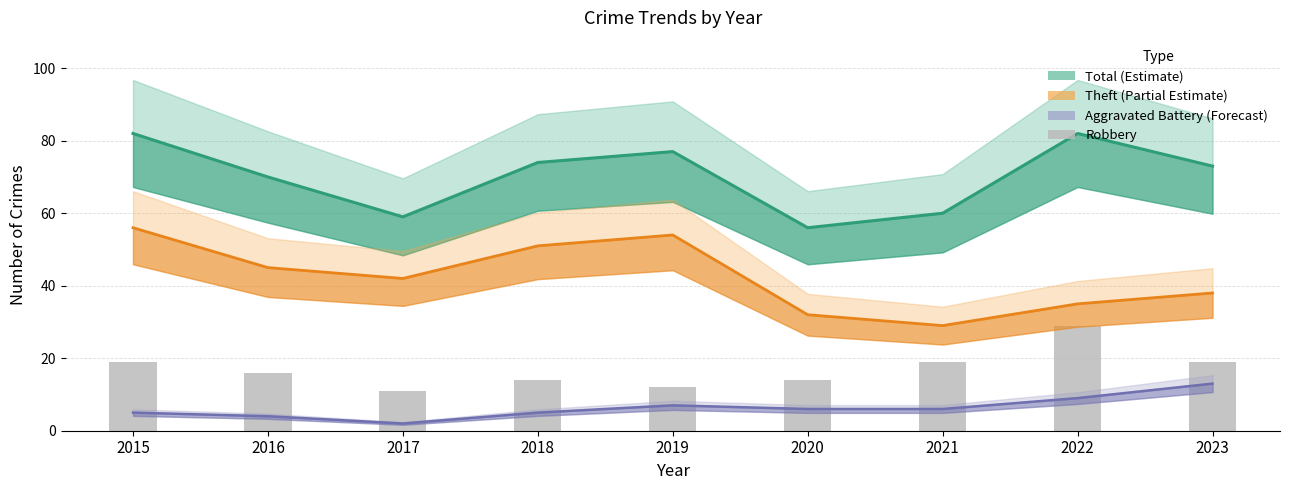

List the labels in order of value, smallest first.

2017, 2019, 2018, 2020, 2016, 2015, 2021, 2023, 2022